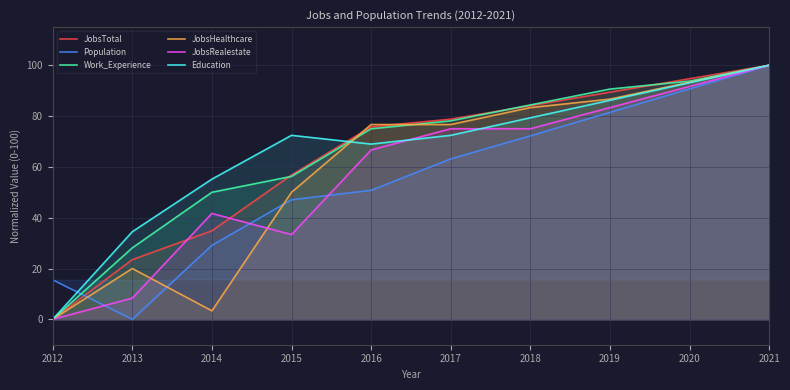

How many series are shown in this chart?

6